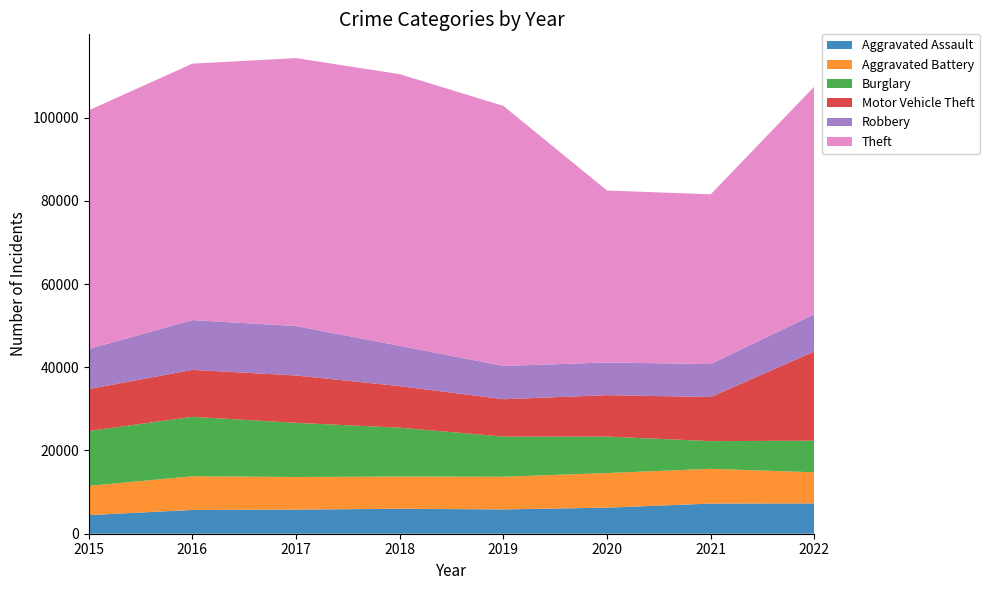

Reading right to left, extract all data points from this chart.

Aggravated Assault: 7272	7243	6263	5841	6001	5793	5712	4480
Aggravated Battery: 7488	8348	8319	7857	7734	7845	8085	7018
Burglary: 7595	6658	8757	9639	11746	13001	14289	13184
Motor Vehicle Theft: 21427	10598	9956	8977	9984	11380	11286	10068
Robbery: 8969	7918	7855	7994	9680	11880	11960	9638
Theft: 54711	40784	41313	62486	65285	64381	61619	57350